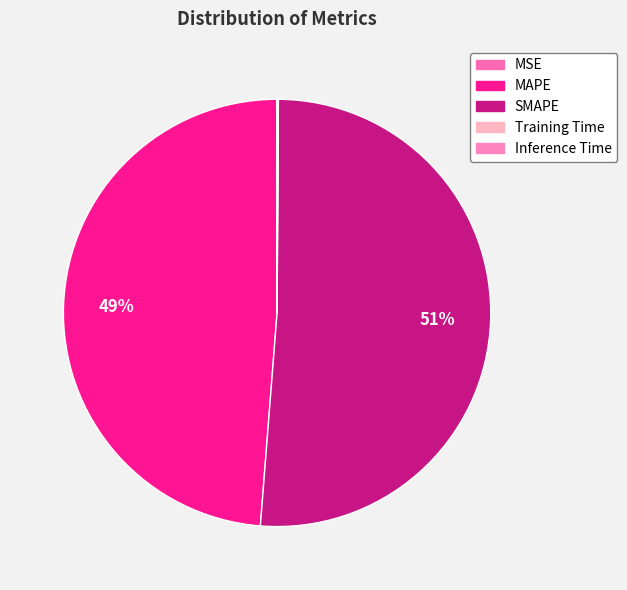

Does any single category account for the majority?

Yes